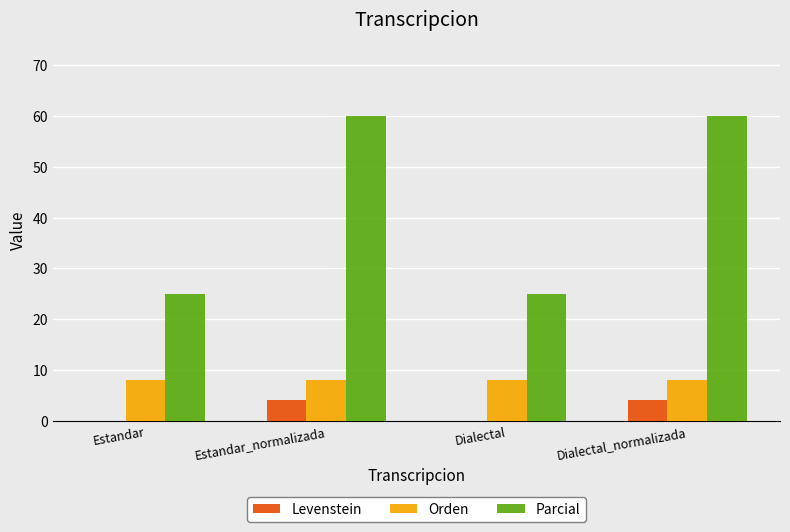

What is the approximate value of Orden at Estandar?

8.0